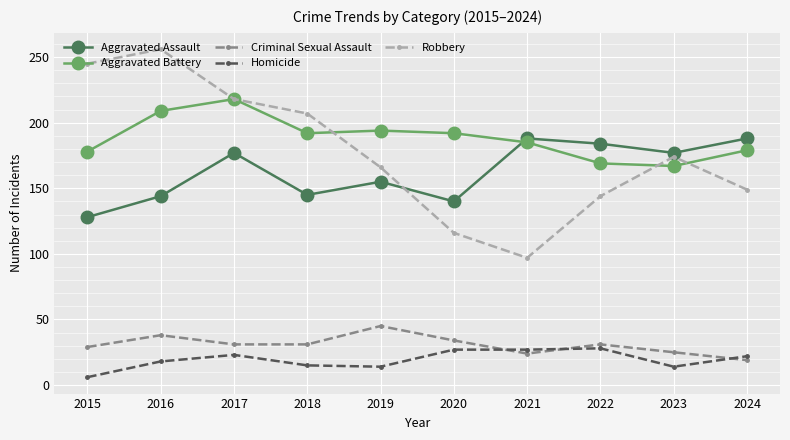

Is the value of Criminal Sexual Assault at 2020 greater than the value of Aggravated Battery at 2016?

No